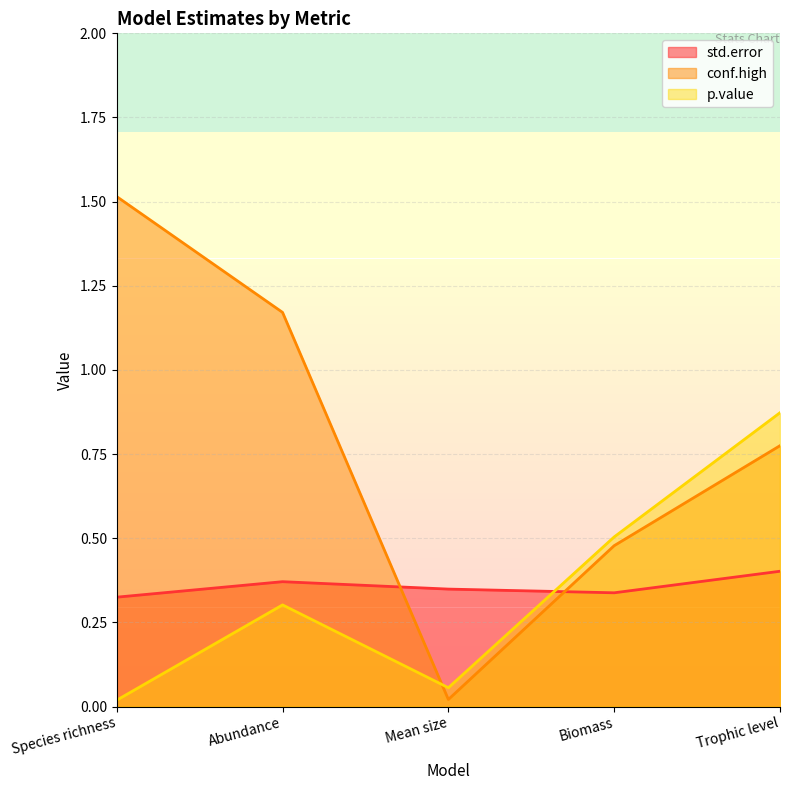

What is the sum of the std.error values at Trophic level and Species richness?

0.7